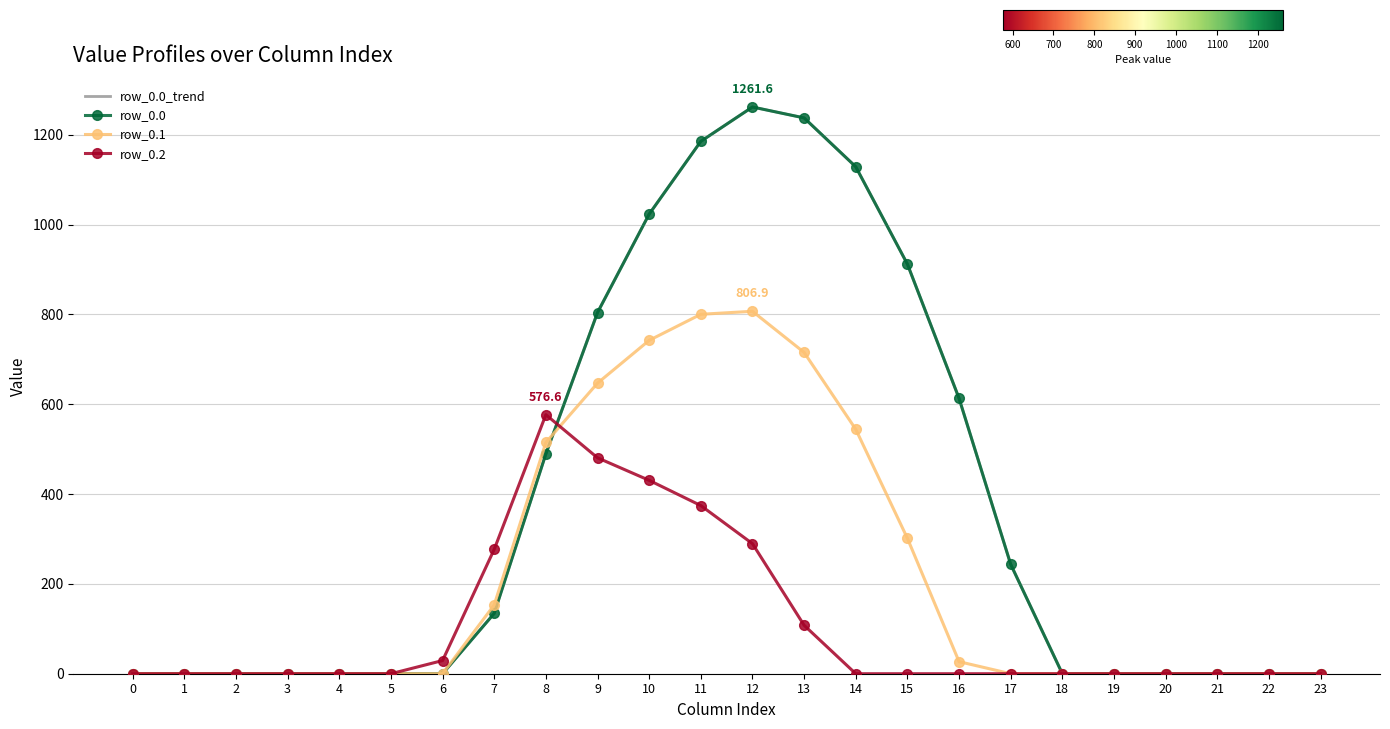

Which category has the highest value in the row_0.2 series?

8